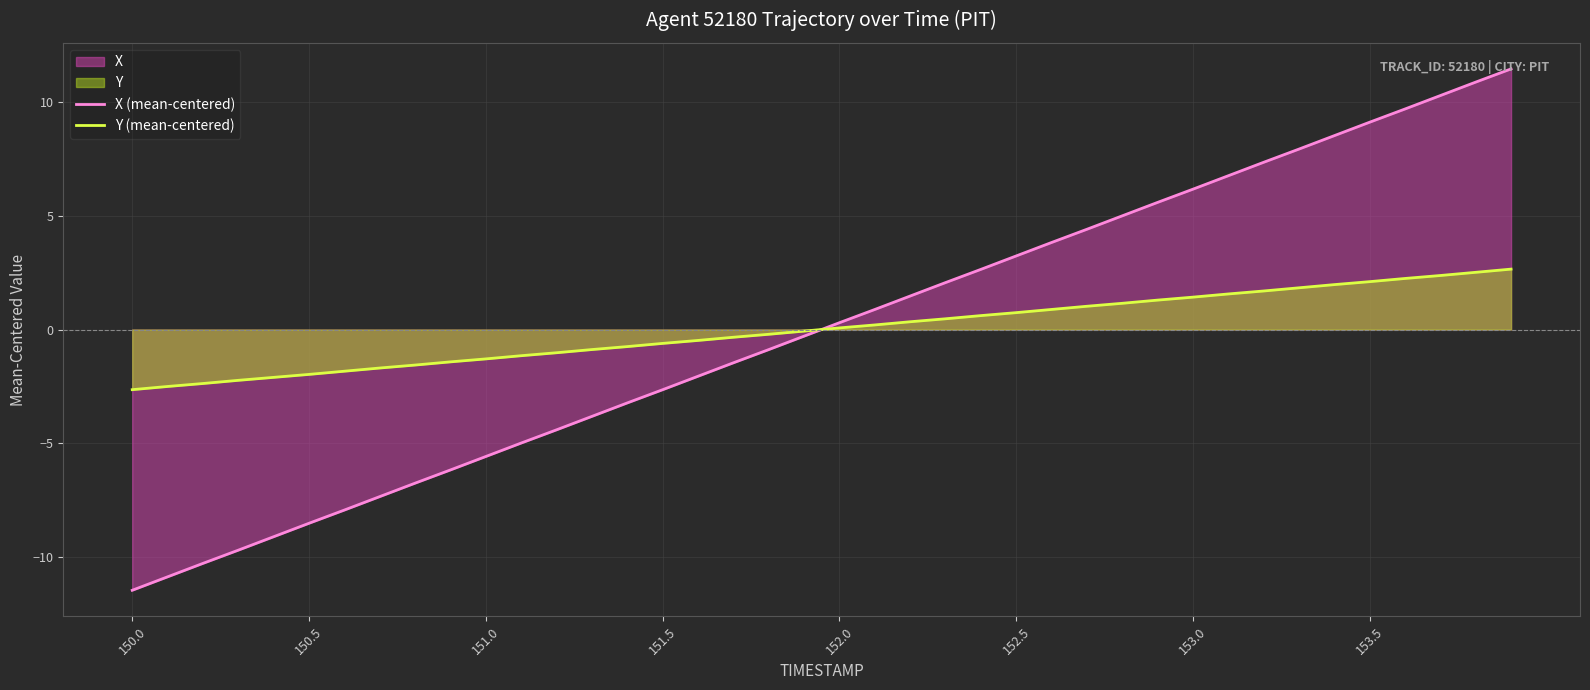

What is the highest value of the X (mean-centered) series?

11.4